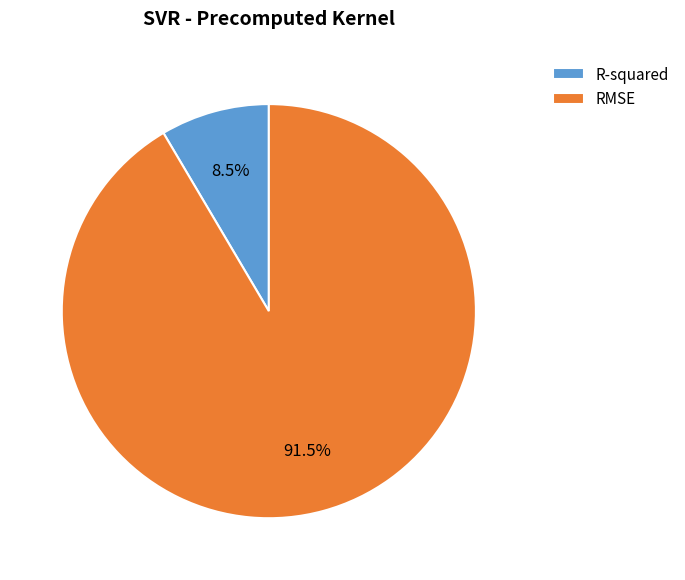

Between RMSE and R-squared, which is larger?

RMSE